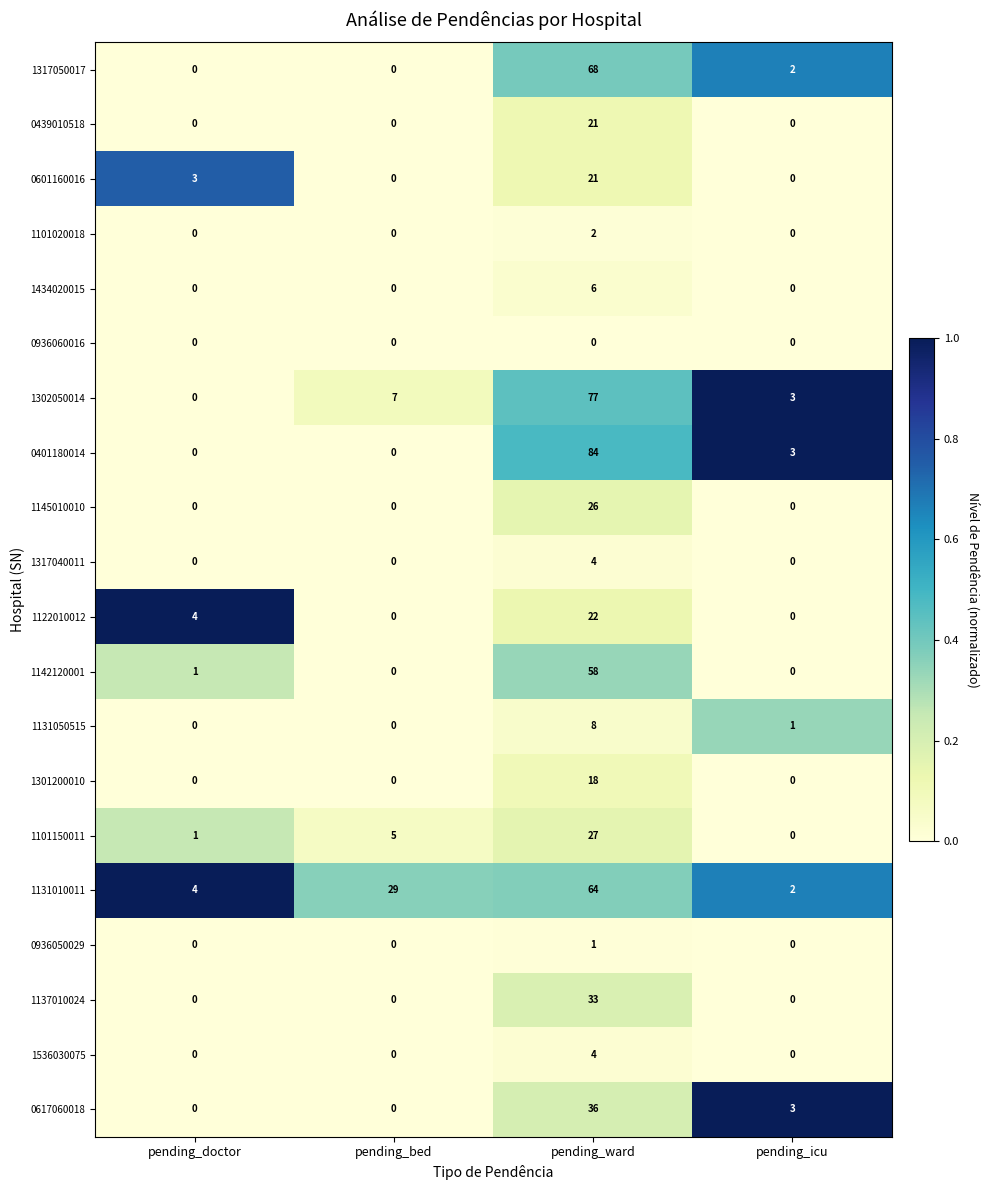

What is the spread (max minus min) of values at pending_doctor?

4